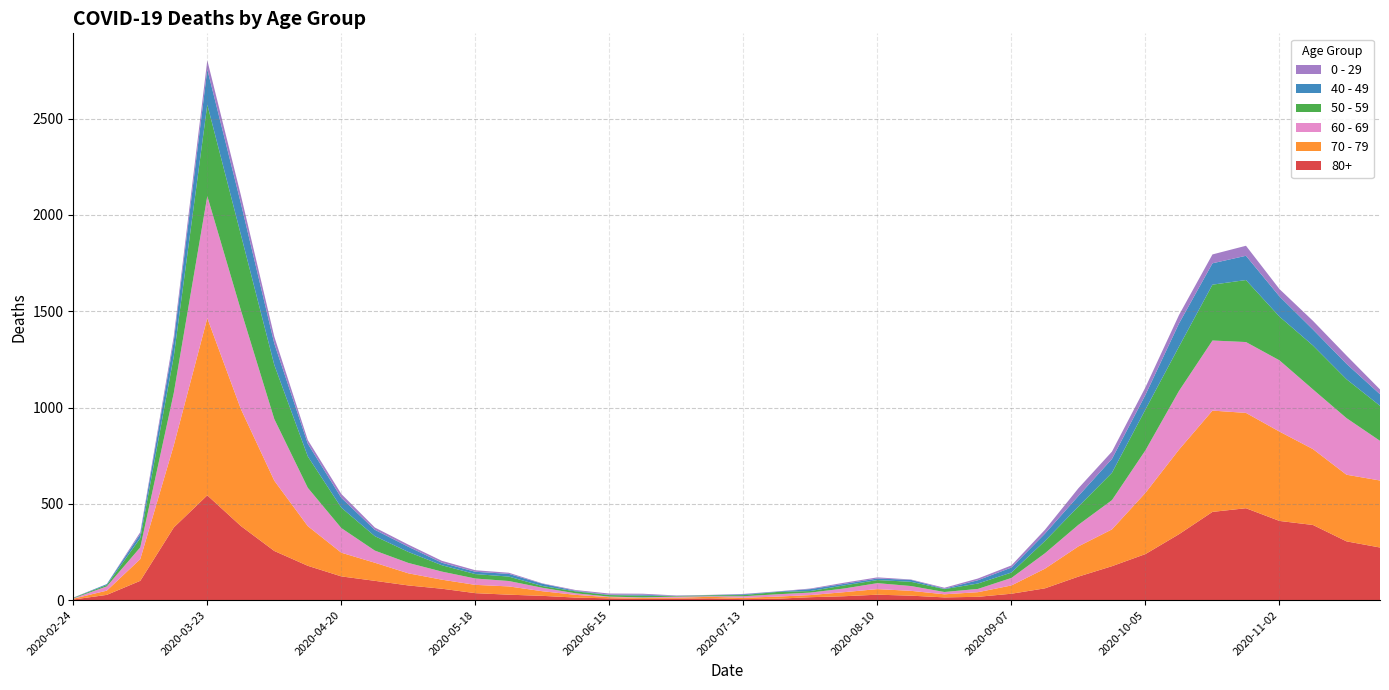

Reading right to left, list all the values displayed in this chart.

80+: 2020-11-23=273	2020-11-16=305	2020-11-09=390	2020-11-02=411	2020-10-26=477	2020-10-19=458	2020-10-12=342	2020-10-05=239	2020-09-28=176	2020-09-21=122	2020-09-14=61	2020-09-07=33	2020-08-31=17	2020-08-24=14	2020-08-17=23	2020-08-10=28	2020-08-03=20	2020-07-27=15	2020-07-20=7	2020-07-13=5	2020-07-06=9	2020-06-29=7	2020-06-22=6	2020-06-15=9	2020-06-08=13	2020-06-01=22	2020-05-25=28	2020-05-18=36	2020-05-11=59	2020-05-04=76	2020-04-27=100	2020-04-20=123	2020-04-13=178	2020-04-06=255	2020-03-30=385	2020-03-23=544	2020-03-16=377	2020-03-09=100	2020-03-02=27	2020-02-24=3
70 - 79: 2020-11-23=348	2020-11-16=346	2020-11-09=394	2020-11-02=464	2020-10-26=495	2020-10-19=526	2020-10-12=439	2020-10-05=318	2020-09-28=191	2020-09-21=157	2020-09-14=102	2020-09-07=43	2020-08-31=24	2020-08-24=16	2020-08-17=25	2020-08-10=29	2020-08-03=21	2020-07-27=11	2020-07-20=11	2020-07-13=7	2020-07-06=8	2020-06-29=5	2020-06-22=5	2020-06-15=6	2020-06-08=14	2020-06-01=24	2020-05-25=43	2020-05-18=43	2020-05-11=47	2020-05-04=63	2020-04-27=94	2020-04-20=123	2020-04-13=206	2020-04-06=365	2020-03-30=608	2020-03-23=920	2020-03-16=427	2020-03-09=113	2020-03-02=22	2020-02-24=4
60 - 69: 2020-11-23=206	2020-11-16=294	2020-11-09=310	2020-11-02=370	2020-10-26=368	2020-10-19=364	2020-10-12=305	2020-10-05=221	2020-09-28=152	2020-09-21=112	2020-09-14=80	2020-09-07=39	2020-08-31=17	2020-08-24=12	2020-08-17=25	2020-08-10=31	2020-08-03=19	2020-07-27=13	2020-07-20=12	2020-07-13=8	2020-07-06=3	2020-06-29=6	2020-06-22=3	2020-06-15=3	2020-06-08=8	2020-06-01=18	2020-05-25=28	2020-05-18=33	2020-05-11=42	2020-05-04=54	2020-04-27=63	2020-04-20=128	2020-04-13=199	2020-04-06=320	2020-03-30=514	2020-03-23=634	2020-03-16=272	2020-03-09=61	2020-03-02=22	2020-02-24=2
50 - 59: 2020-11-23=182	2020-11-16=202	2020-11-09=228	2020-11-02=227	2020-10-26=322	2020-10-19=290	2020-10-12=230	2020-10-05=212	2020-09-28=142	2020-09-21=95	2020-09-14=64	2020-09-07=28	2020-08-31=28	2020-08-24=15	2020-08-17=22	2020-08-10=16	2020-08-03=16	2020-07-27=8	2020-07-20=12	2020-07-13=6	2020-07-06=5	2020-06-29=3	2020-06-22=9	2020-06-15=8	2020-06-08=10	2020-06-01=9	2020-05-25=23	2020-05-18=23	2020-05-11=33	2020-05-04=57	2020-04-27=75	2020-04-20=106	2020-04-13=163	2020-04-06=281	2020-03-30=392	2020-03-23=475	2020-03-16=190	2020-03-09=48	2020-03-02=7	2020-02-24=3
40 - 49: 2020-11-23=60	2020-11-16=80	2020-11-09=83	2020-11-02=105	2020-10-26=126	2020-10-19=111	2020-10-12=120	2020-10-05=76	2020-09-28=72	2020-09-21=55	2020-09-14=38	2020-09-07=26	2020-08-31=17	2020-08-24=2	2020-08-17=10	2020-08-10=8	2020-08-03=8	2020-07-27=10	2020-07-20=2	2020-07-13=4	2020-07-06=1	2020-06-29=1	2020-06-22=5	2020-06-15=2	2020-06-08=3	2020-06-01=12	2020-05-25=14	2020-05-18=12	2020-05-11=13	2020-05-04=27	2020-04-27=33	2020-04-20=51	2020-04-13=66	2020-04-06=111	2020-03-30=163	2020-03-23=183	2020-03-16=79	2020-03-09=21	2020-03-02=5	2020-02-24=0
0 - 29: 2020-11-23=25	2020-11-16=43	2020-11-09=45	2020-11-02=38	2020-10-26=52	2020-10-19=46	2020-10-12=44	2020-10-05=39	2020-09-28=38	2020-09-21=40	2020-09-14=20	2020-09-07=11	2020-08-31=9	2020-08-24=5	2020-08-17=2	2020-08-10=6	2020-08-03=6	2020-07-27=3	2020-07-20=1	2020-07-13=2	2020-07-06=1	2020-06-29=2	2020-06-22=5	2020-06-15=6	2020-06-08=4	2020-06-01=2	2020-05-25=6	2020-05-18=8	2020-05-11=10	2020-05-04=11	2020-04-27=12	2020-04-20=20	2020-04-13=19	2020-04-06=36	2020-03-30=42	2020-03-23=47	2020-03-16=25	2020-03-09=10	2020-03-02=0	2020-02-24=1